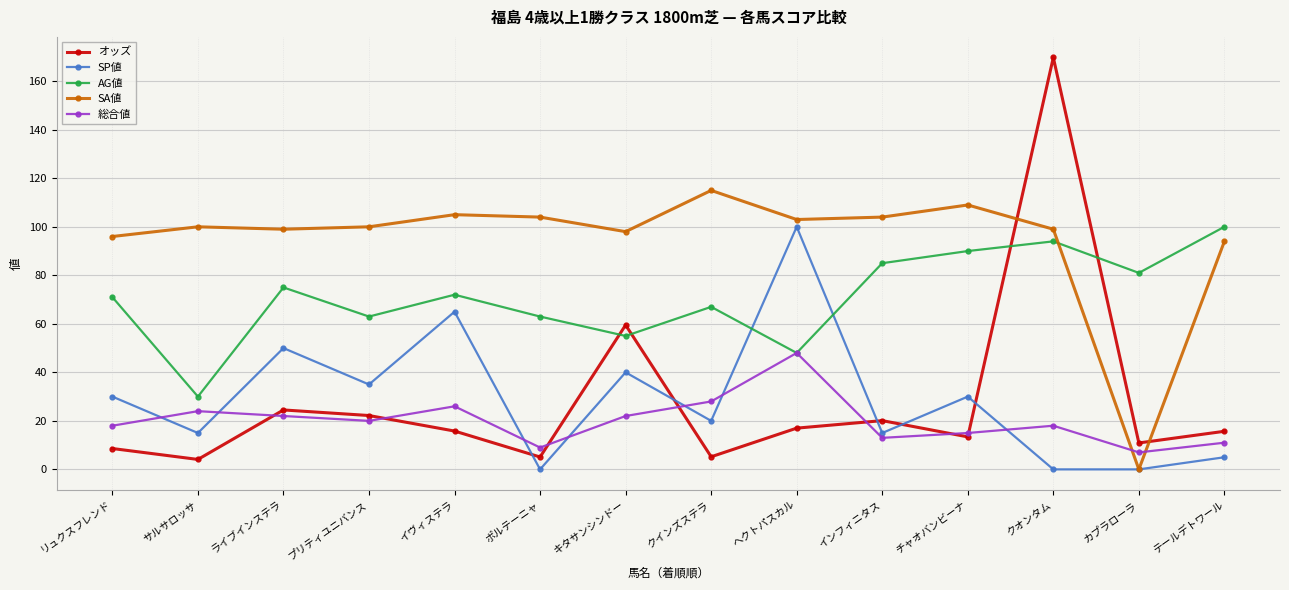

Which series changed the most between リュクスフレンド and チャオバンビーナ?

AG値